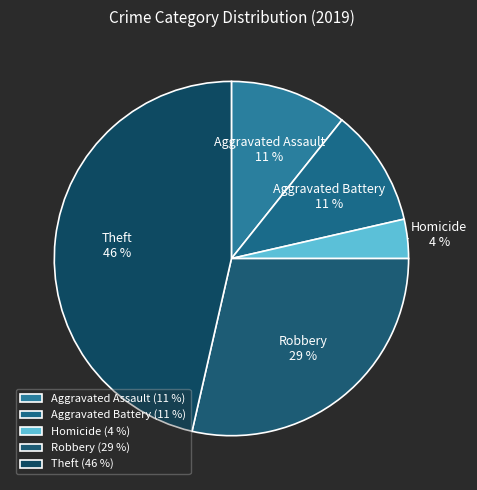

To the nearest percent, what is the difference between the Homicide and Aggravated Assault slice percentages?

7%